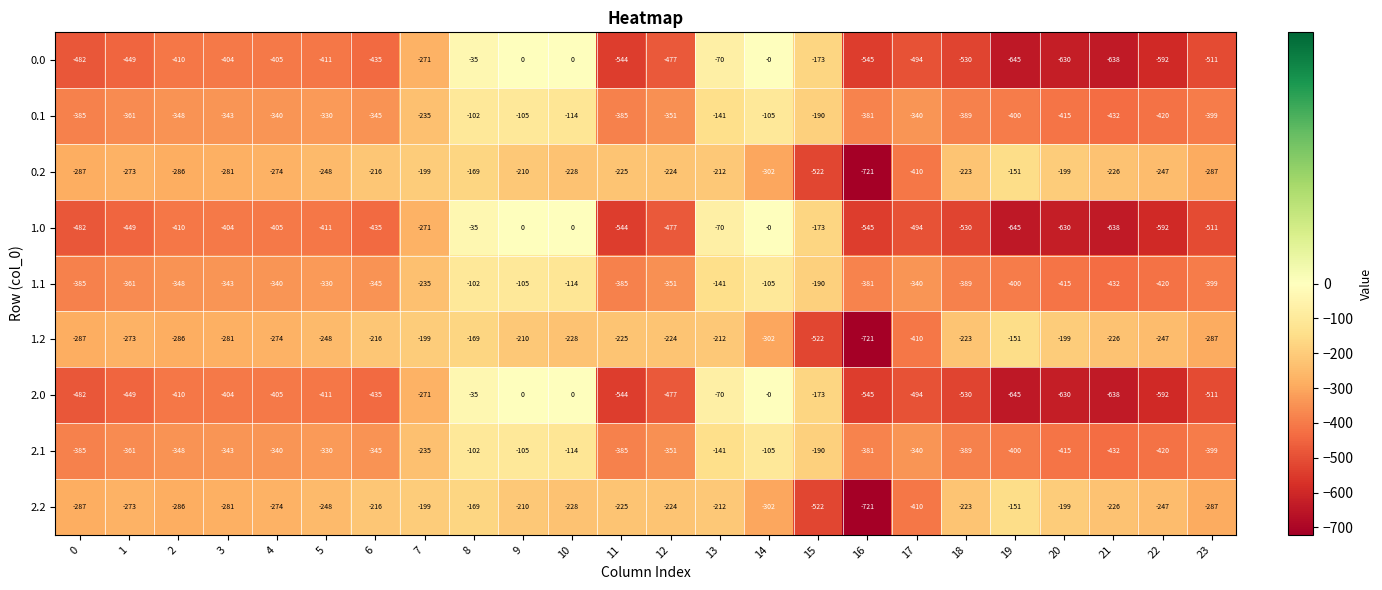

At which category does the chart reach its minimum across all series?

16